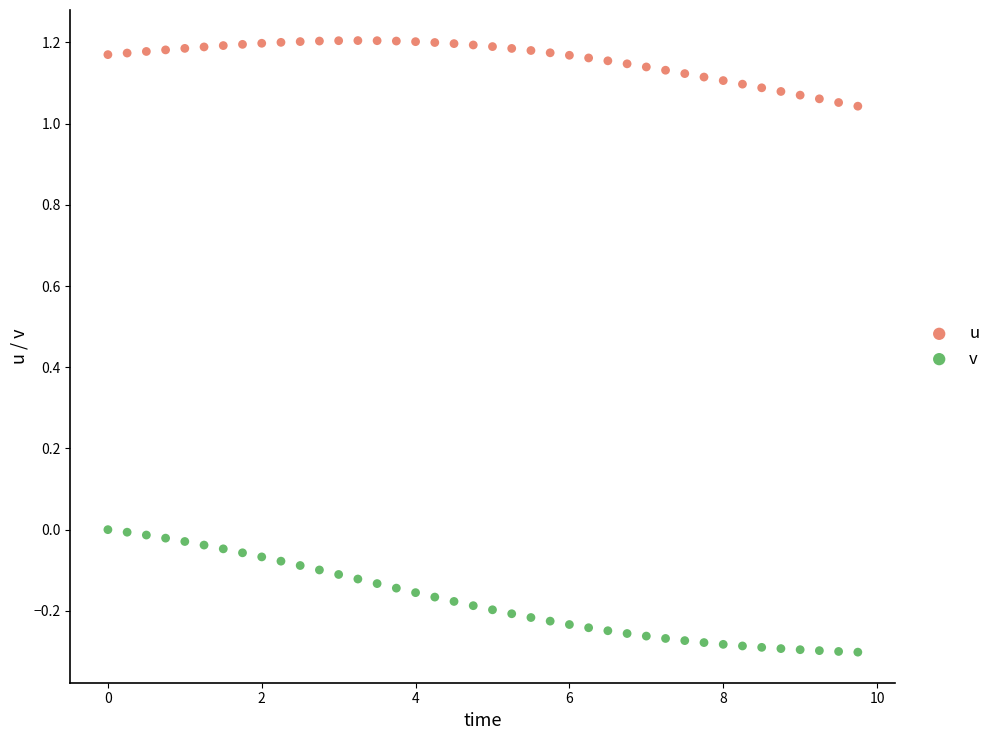

Which series has the largest Y range (max minus min)?

v